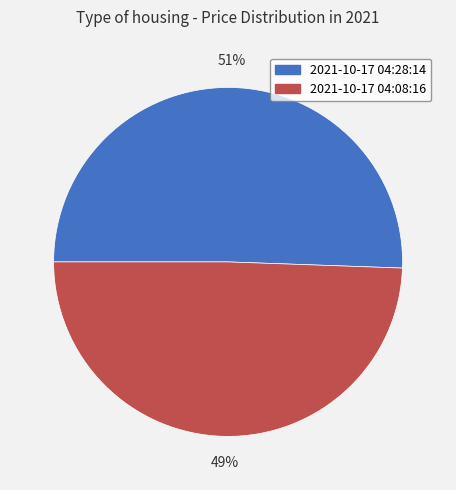

What percentage is the 2021-10-17 04:08:16 slice, to the nearest percent?

49%